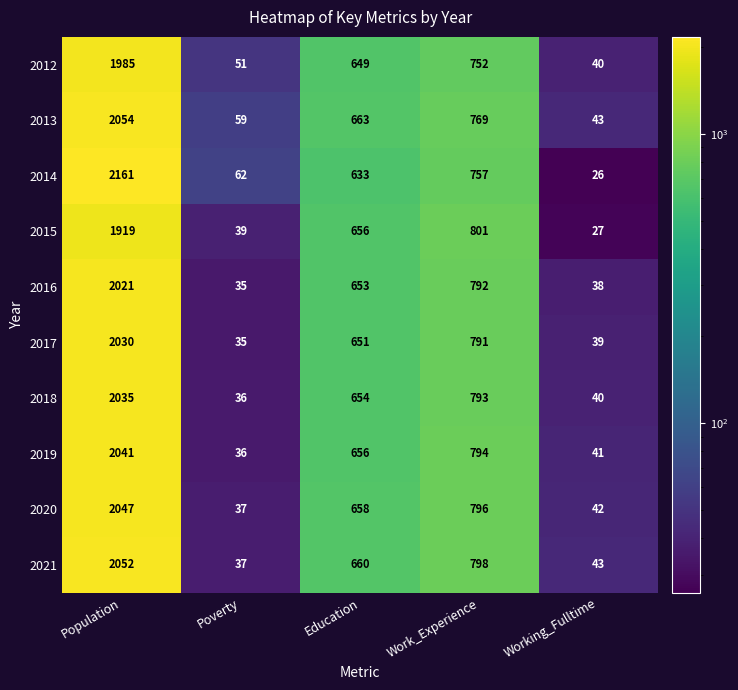

True or false: 2013 has a value of 323 at Work_Experience.

False